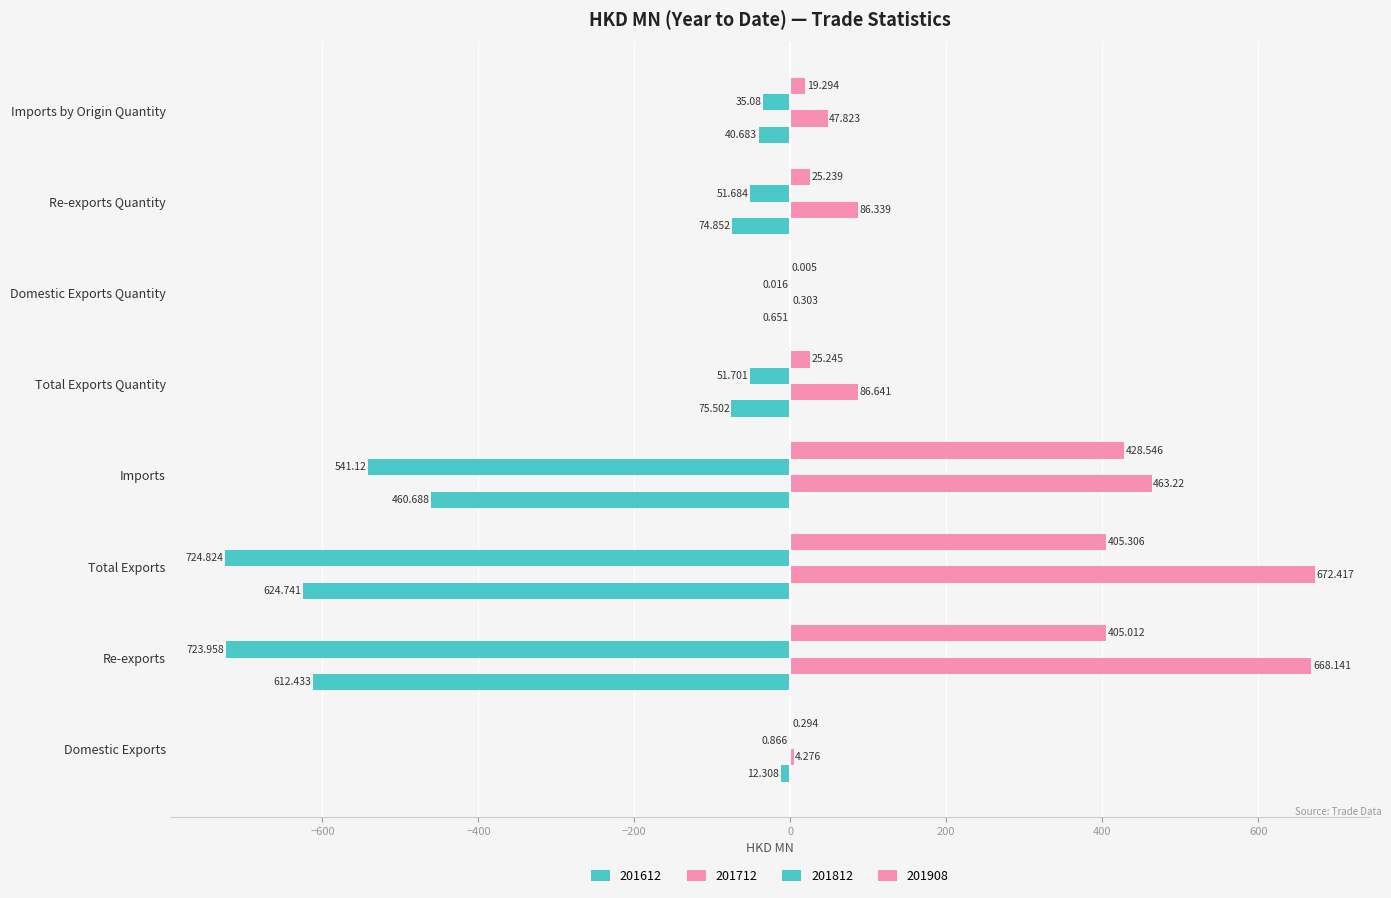

List the series in order of their peak value, lowest first.

201612, 201812, 201908, 201712